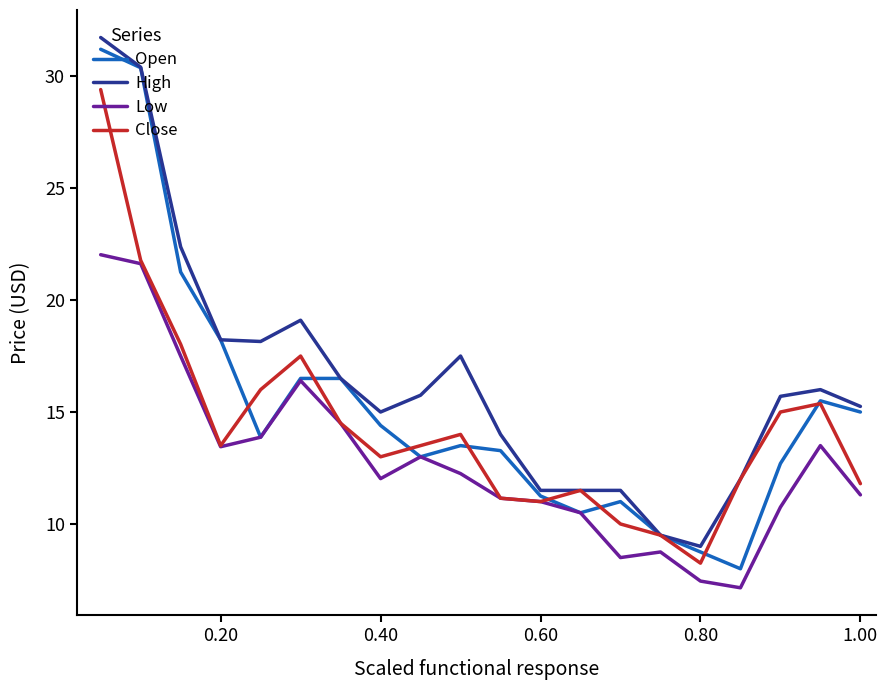

What is the highest value of the Open series?

31.2